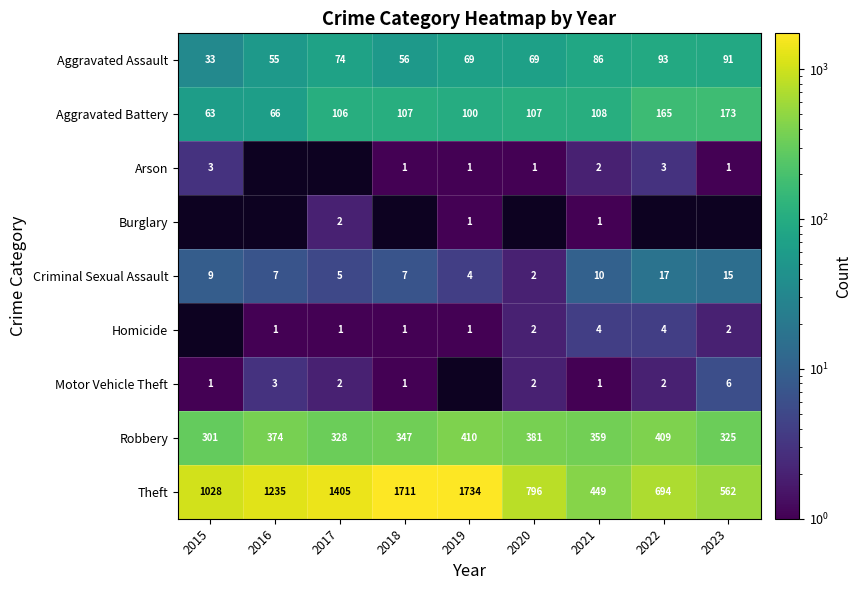

Count the number of data series in this chart.

9